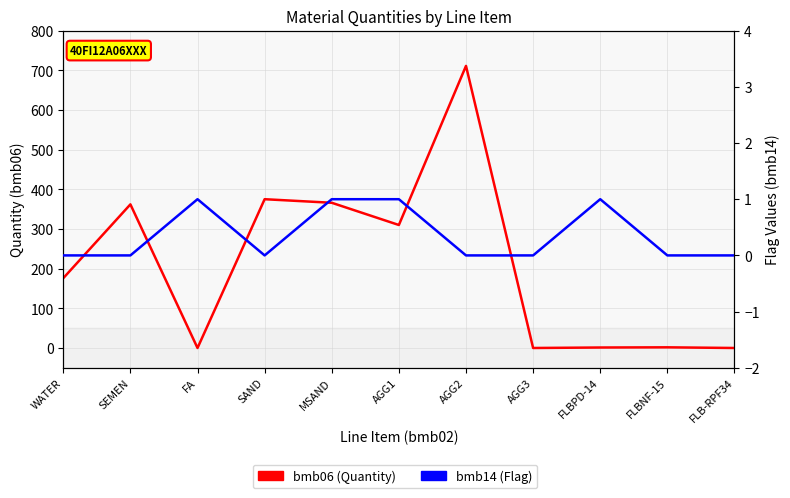

Is the value of bmb14 (Flag) at FLBPD-14 greater than the value of bmb06 (Quantity) at AGG1?

No